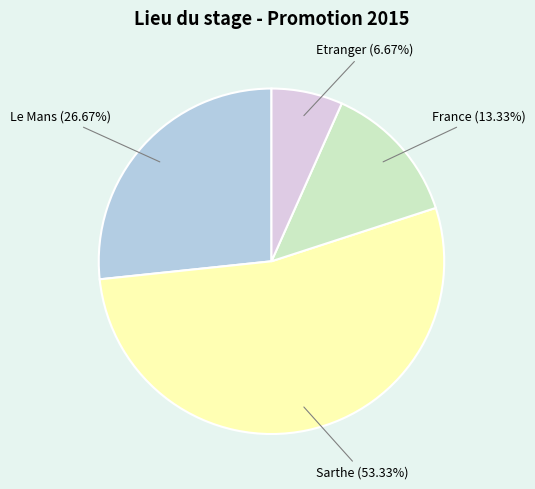

What portion of the pie excludes Le Mans?

73.3%